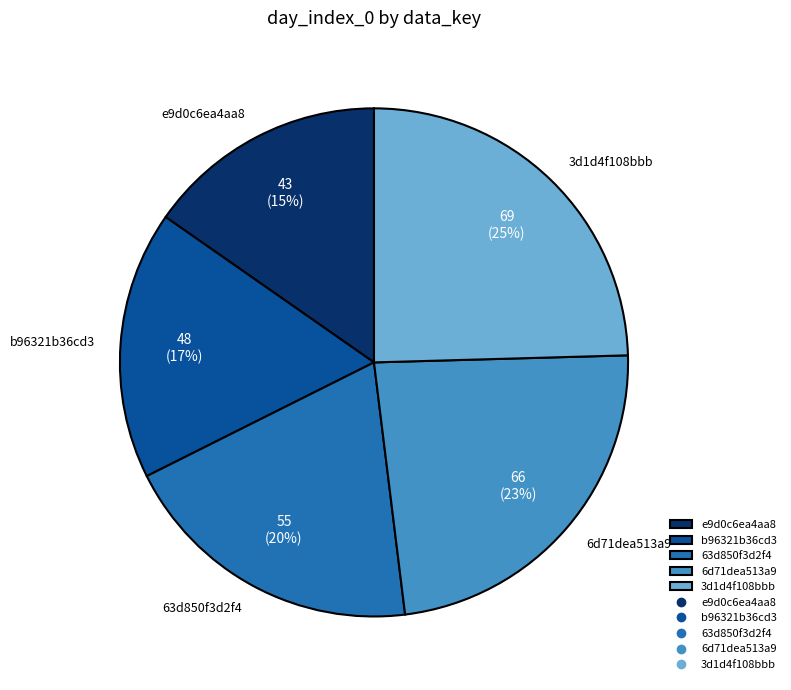

To the nearest percent, what is the difference between the b96321b36cd3 and 6d71dea513a9 slice percentages?

6%